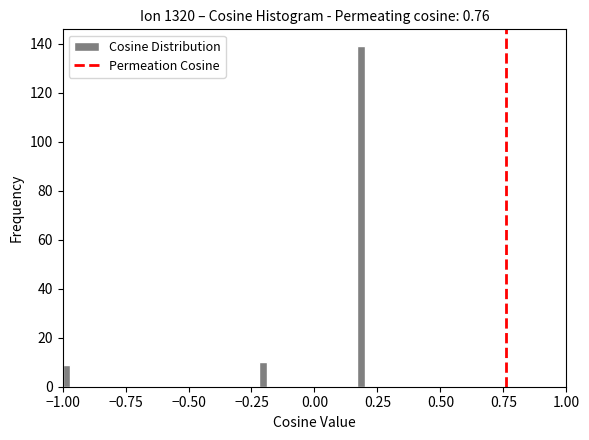

Read against the x-axis, roughly where is the centre of the tallest bar?

0.20